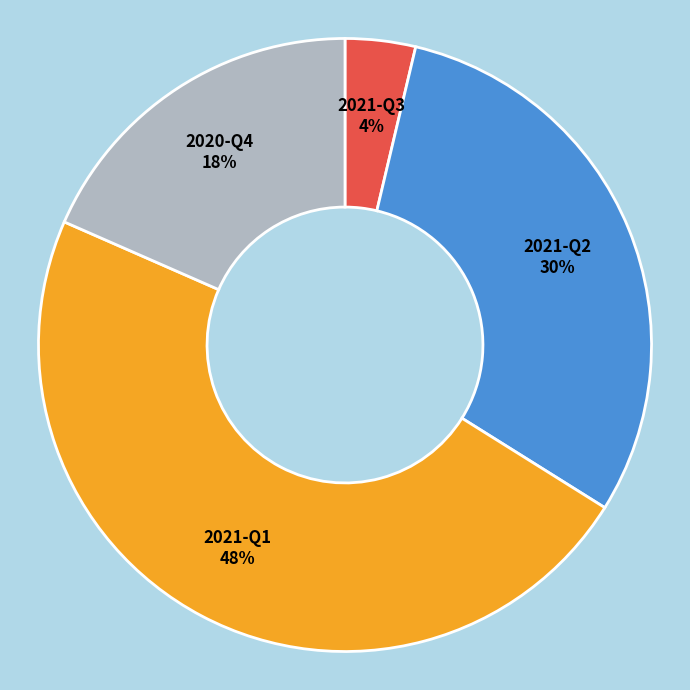

Which category has the biggest portion of the pie?

2021-Q1